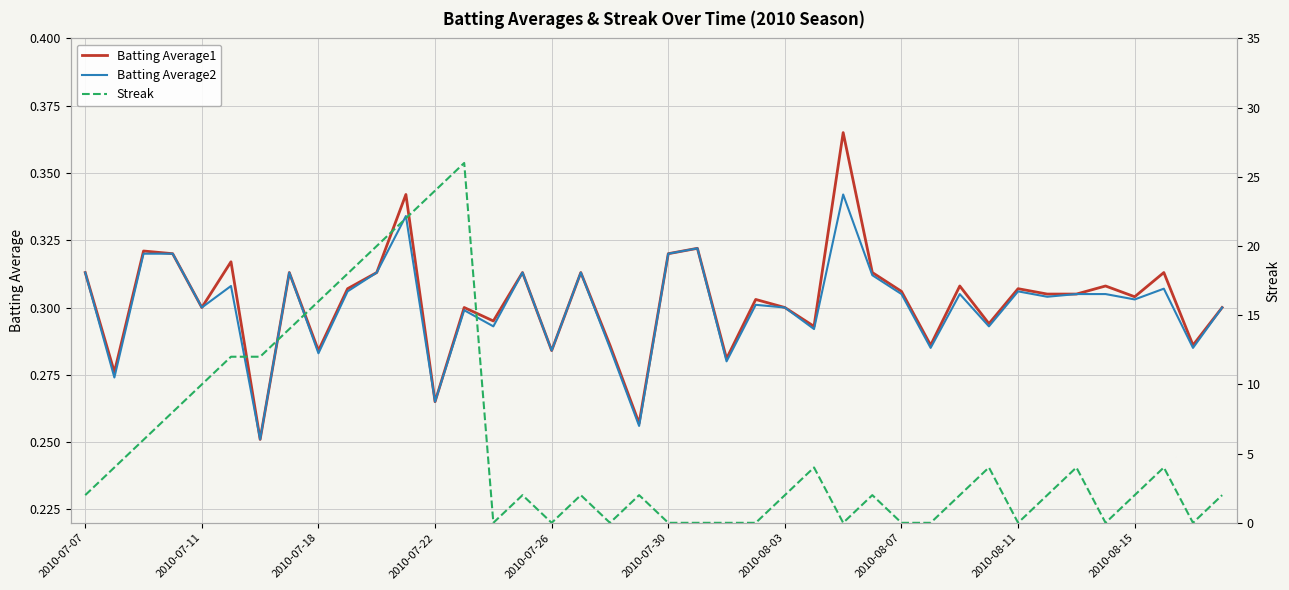

At which category is the sum across all series the highest?

13